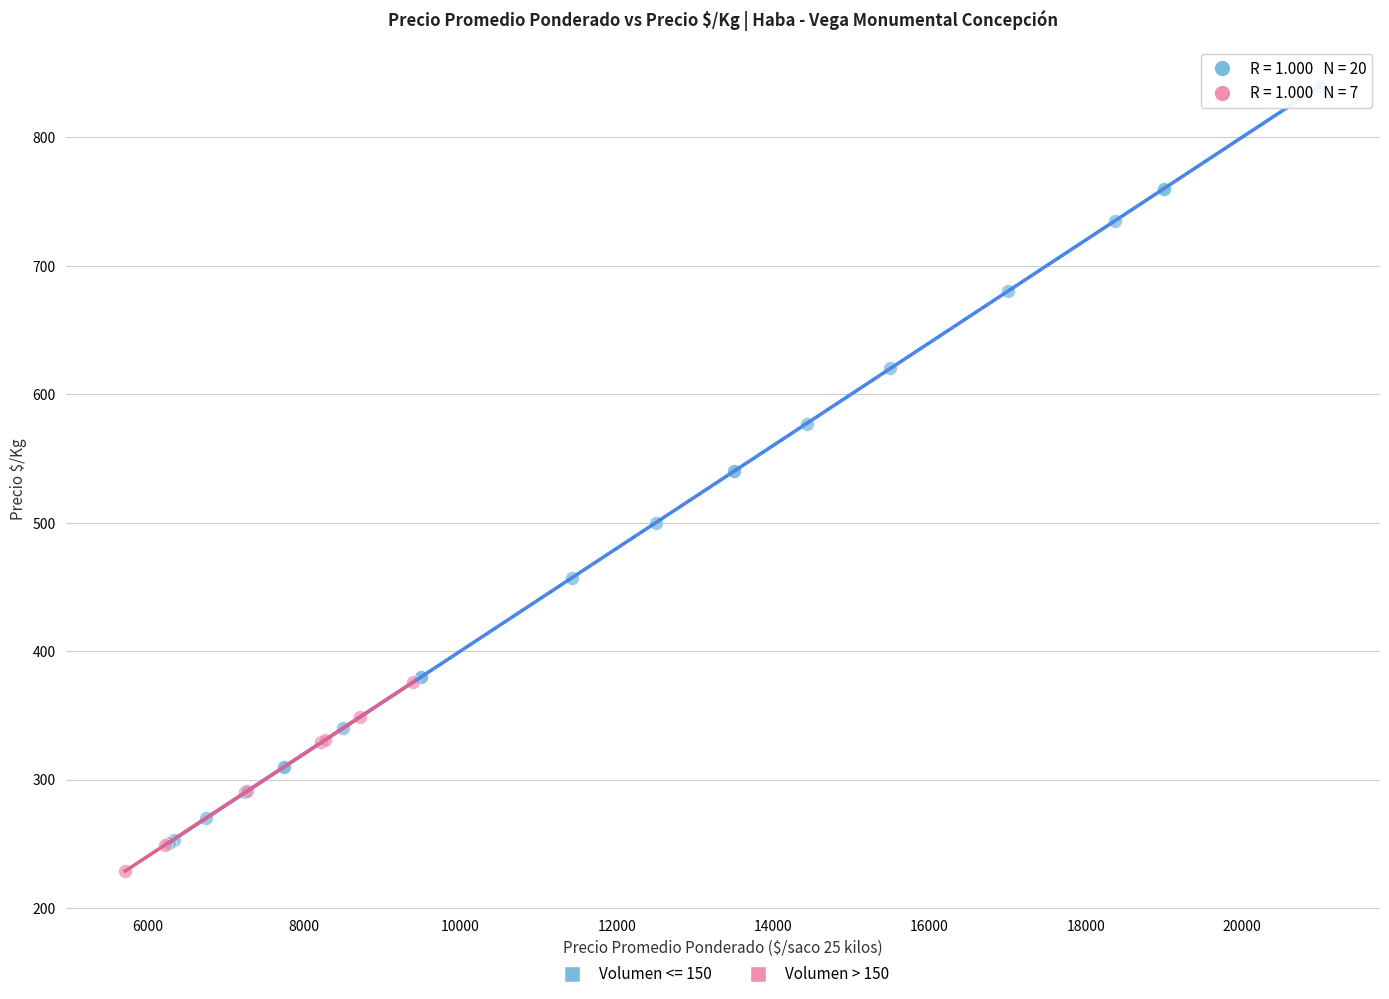

Which series contains the highest Y value?

Volumen <= 150